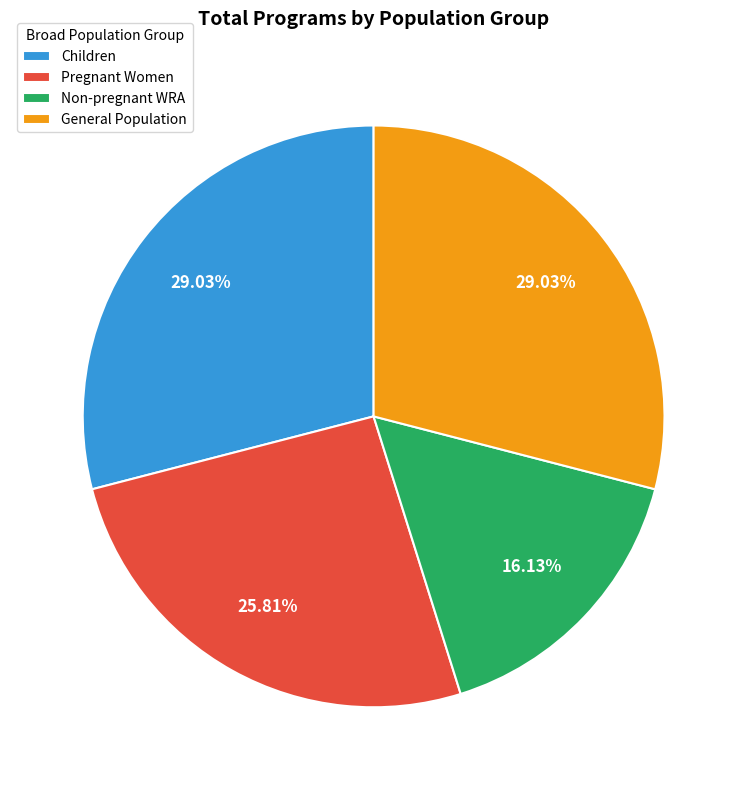

Is there any slice that represents more than half of the pie?

No